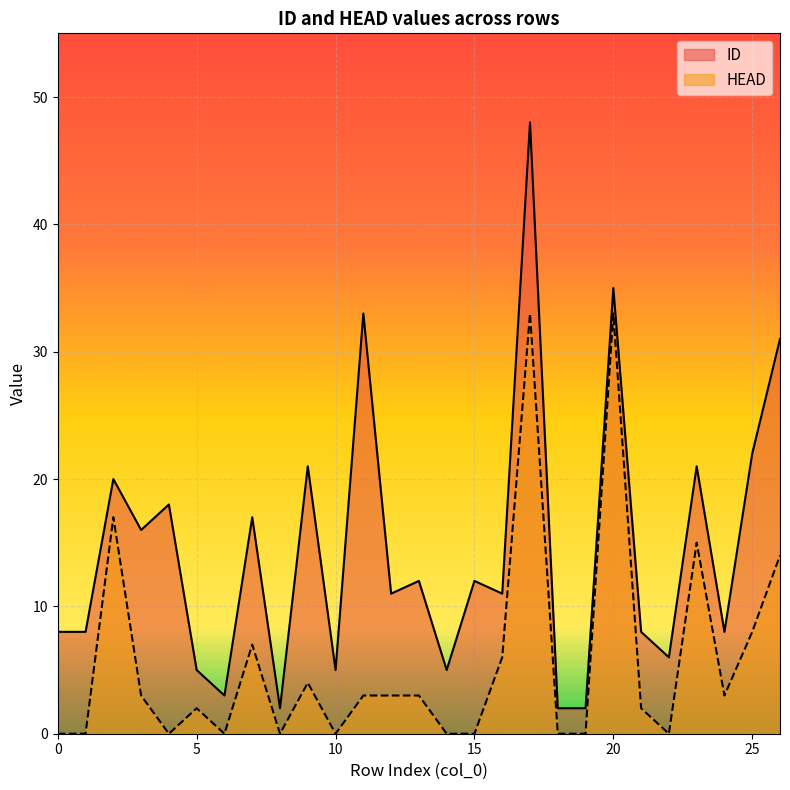

Rank the series at 15 from lowest to highest value.

HEAD, ID